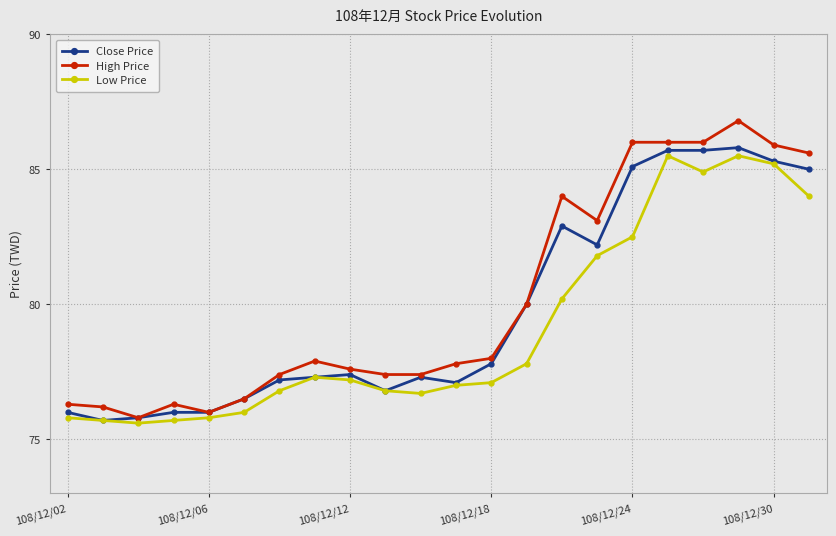

True or false: Low Price has more than 2 interior local peaks.

True